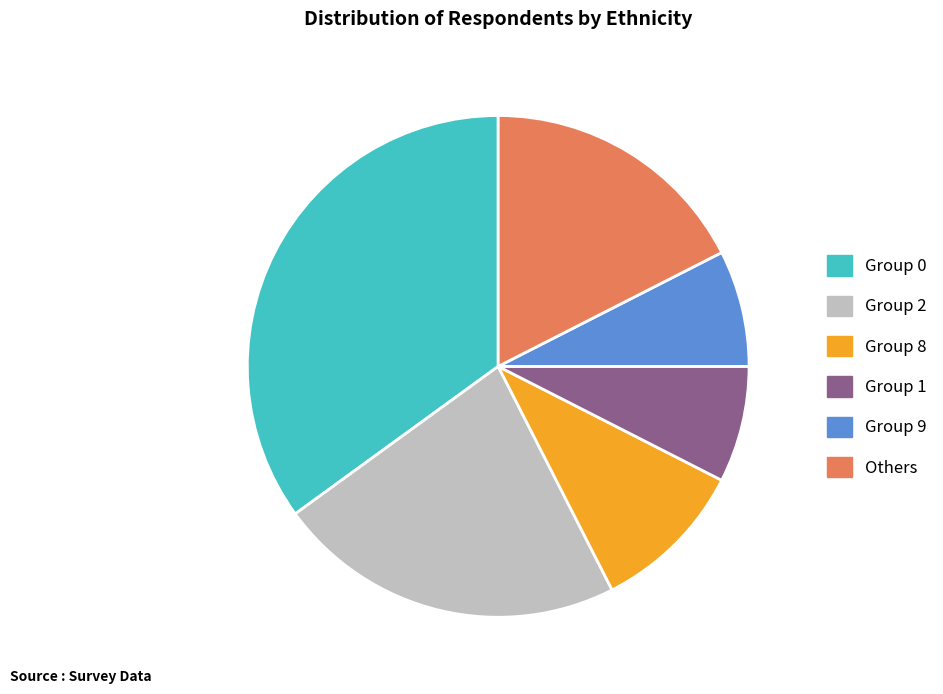

The Group 8 slice represents 10% of the pie. True or false?

True